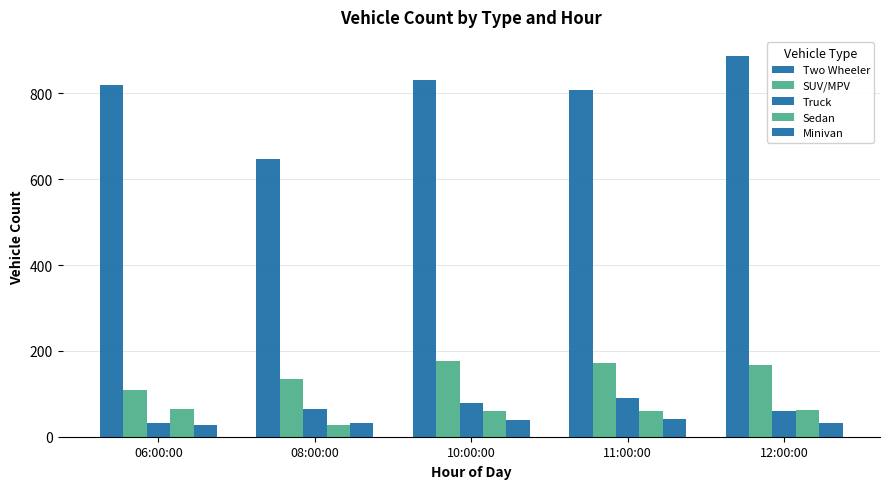

What is the approximate value of Two Wheeler at 12:00:00, to the nearest 10?

890